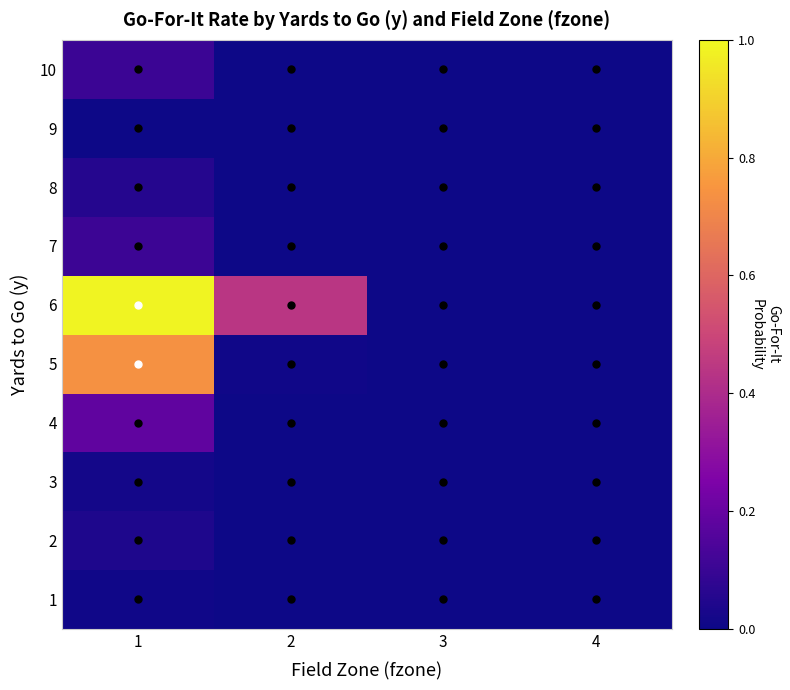

Reading right to left, what are all the values shown in this chart?

1: 4=0.0	3=0.0	2=0.0	1=0.0
2: 4=0.0	3=0.0	2=0.0	1=0.0
3: 4=0.0	3=0.0	2=0.0	1=0.0
4: 4=0.0	3=0.0	2=0.0	1=0.2
5: 4=0.0	3=0.0	2=0.0	1=0.7
6: 4=0.0	3=0.0	2=0.4	1=1.0
7: 4=0.0	3=0.0	2=0.0	1=0.1
8: 4=0.0	3=0.0	2=0.0	1=0.1
9: 4=0.0	3=0.0	2=0.0	1=0.0
10: 4=0.0	3=0.0	2=0.0	1=0.1